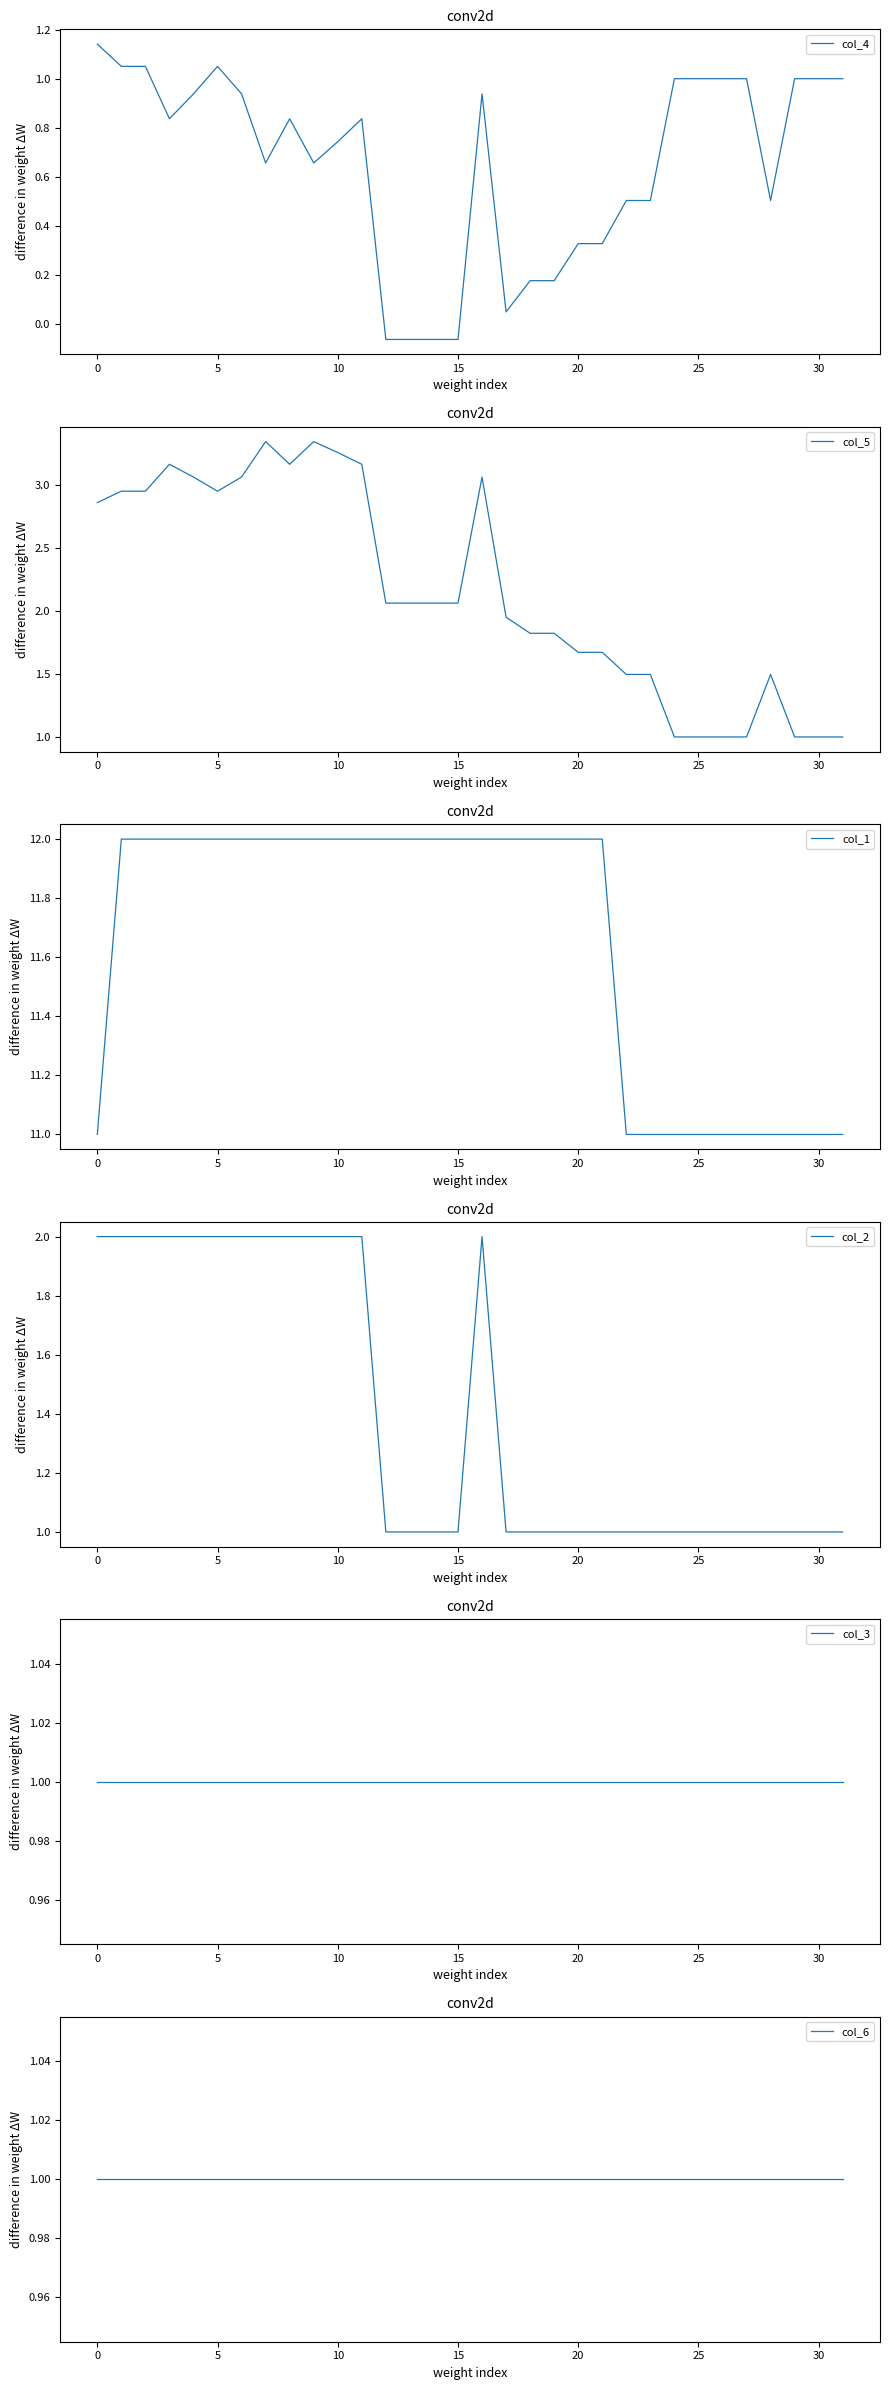

True or false: col_3 and col_4 intersect in this chart.

True